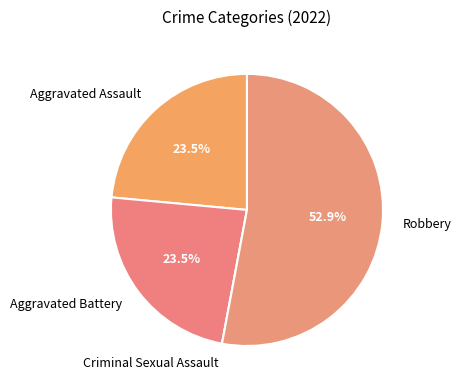

To the nearest percent, what percentage of the pie is Robbery?

53%